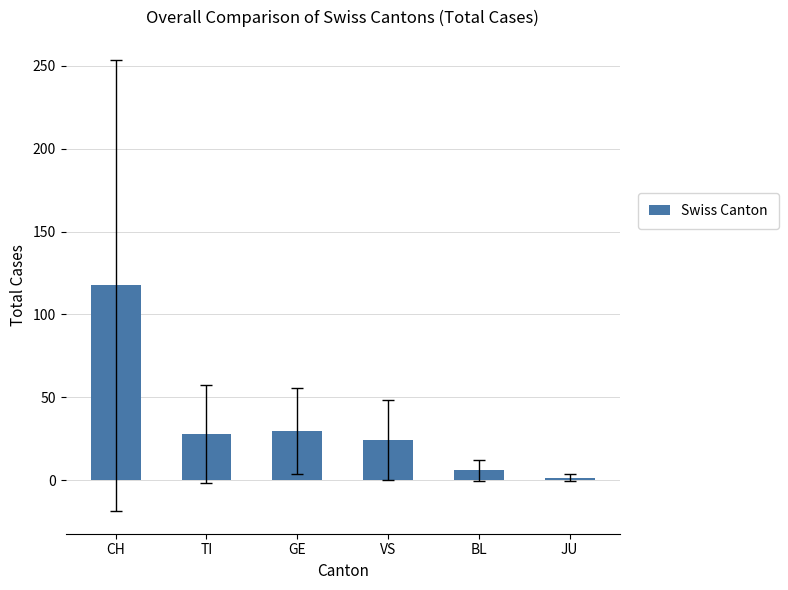

Read the value at BL.

6.0